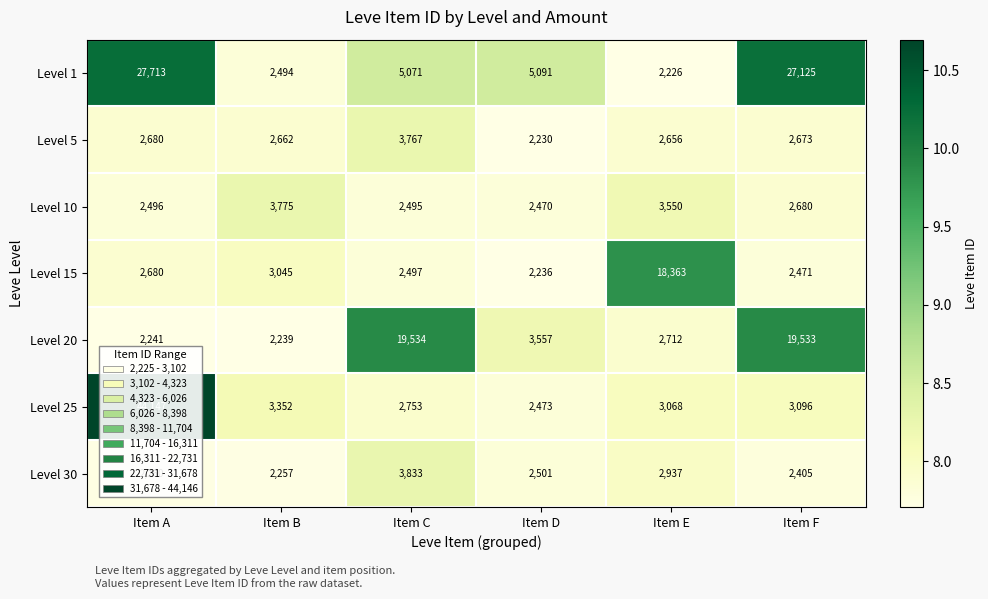

At which label is Level 5 closest to 2998?

Item A